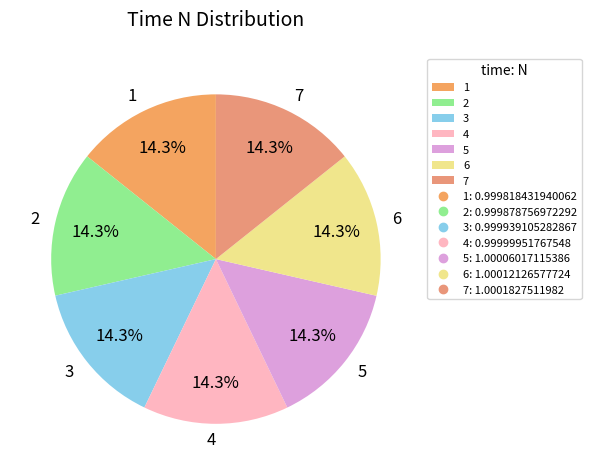

Combined, what portion of the pie is 1 and 5?

28.6%